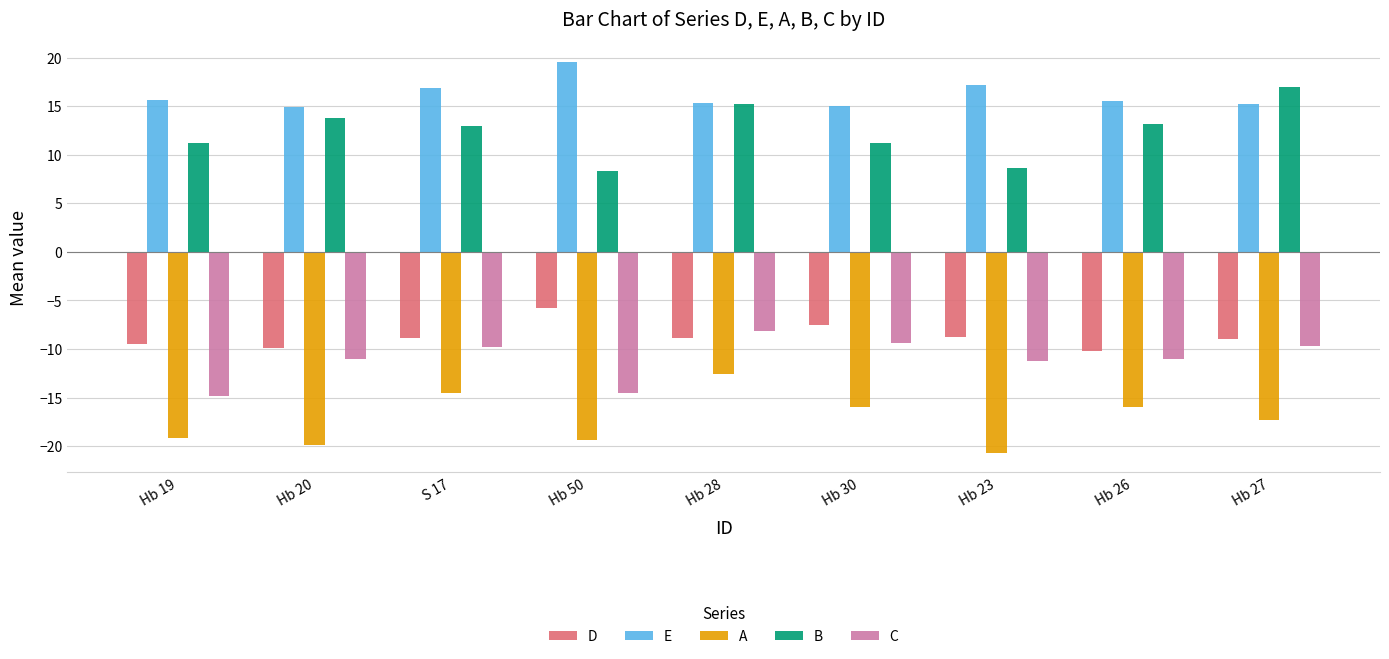

Rank the series by their maximum value, from lowest to highest.

A, C, D, B, E